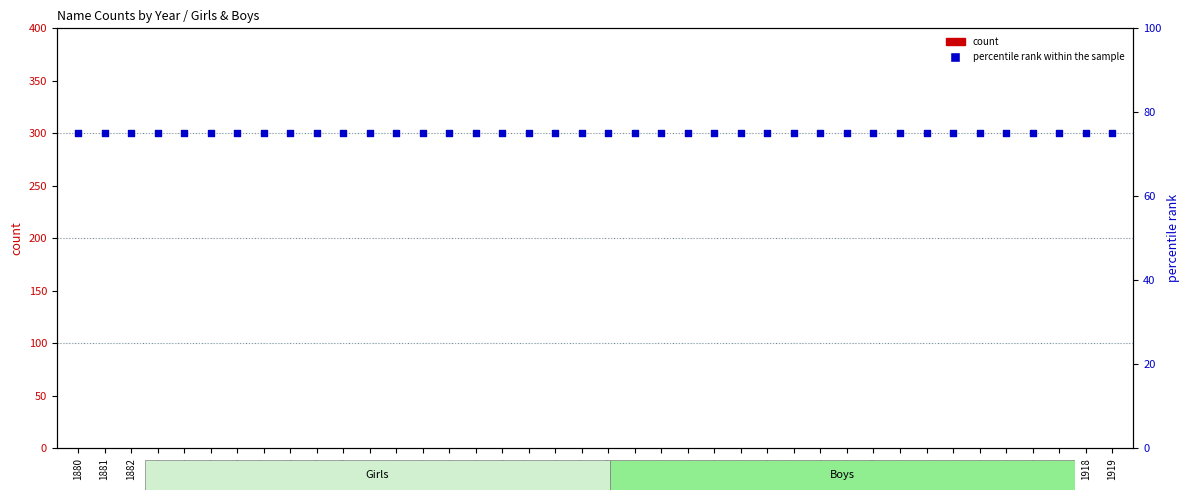

Is the value of percentile rank within the sample at 1910 greater than the value of count at 1913?

Yes